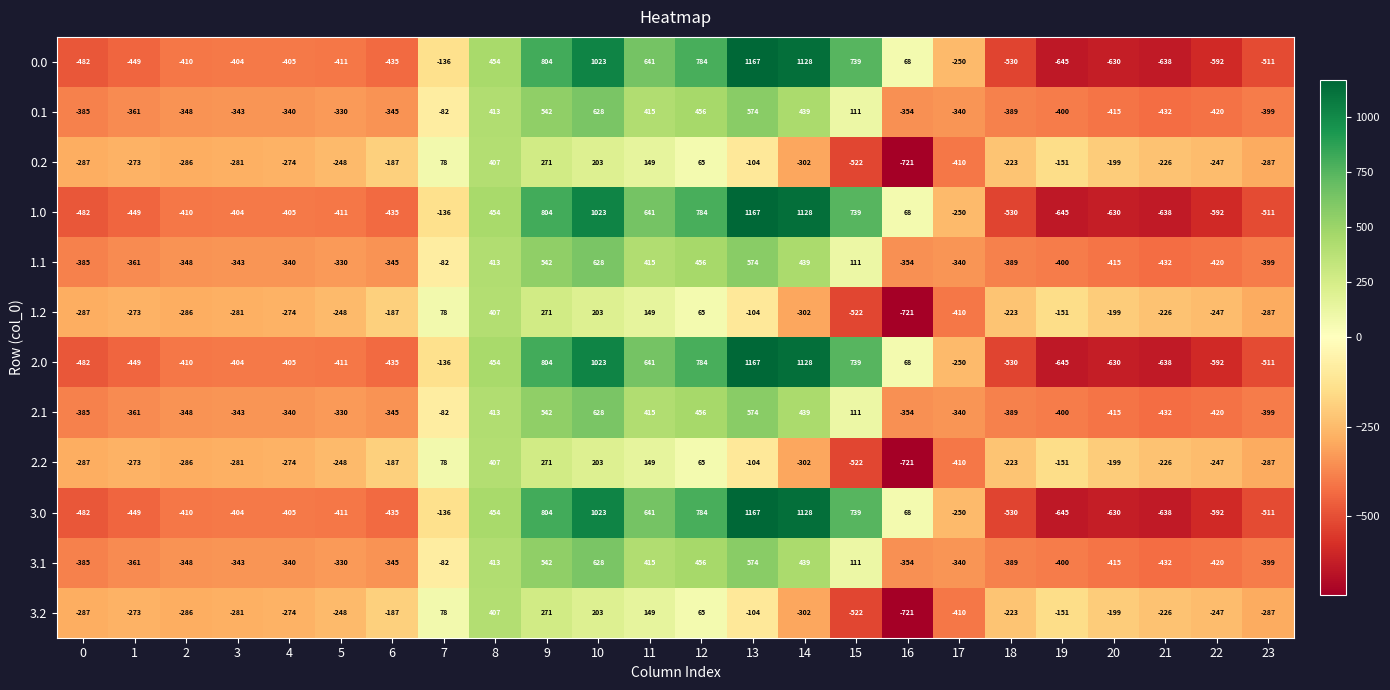

The value of 3.1 at 6 is -460. True or false?

False